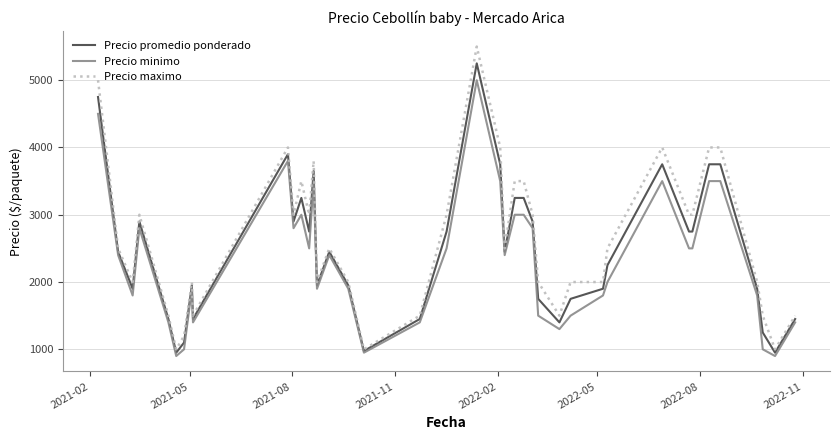

What is the minimum value shown in the chart?

900